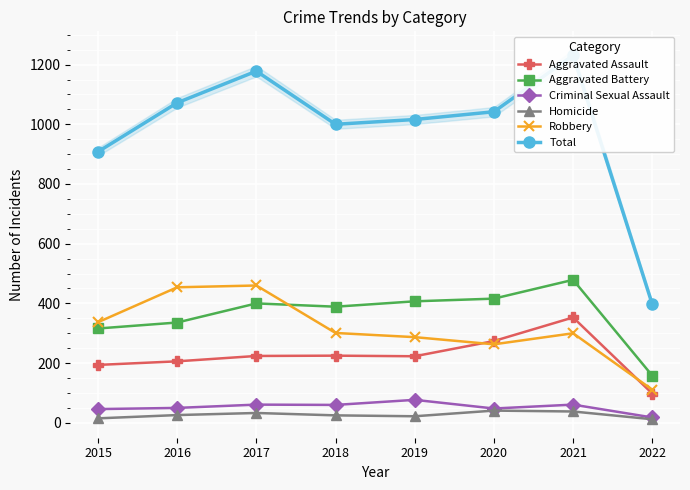

What is the maximum value for Total?

1231